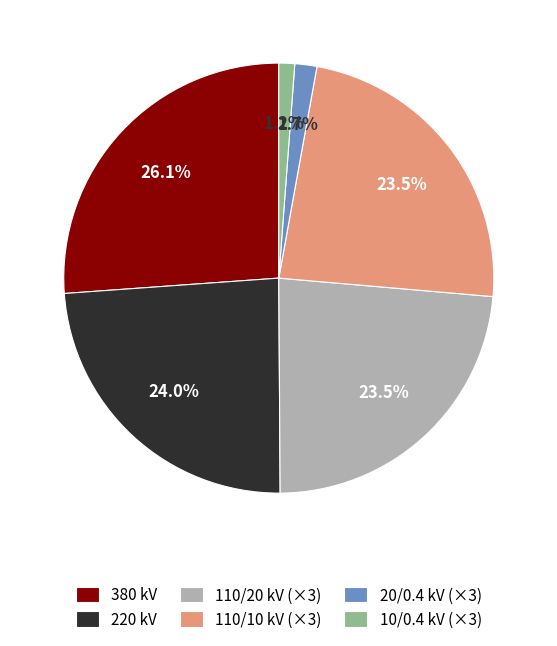

What is the largest slice in the pie chart?

380 kV